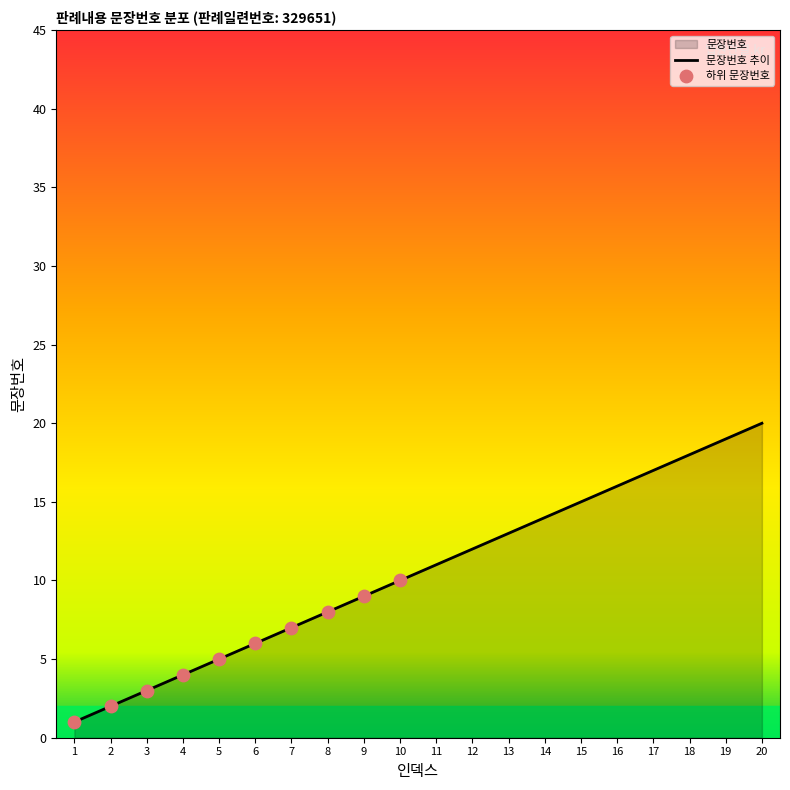

Between 20 and 5, which is larger?

20